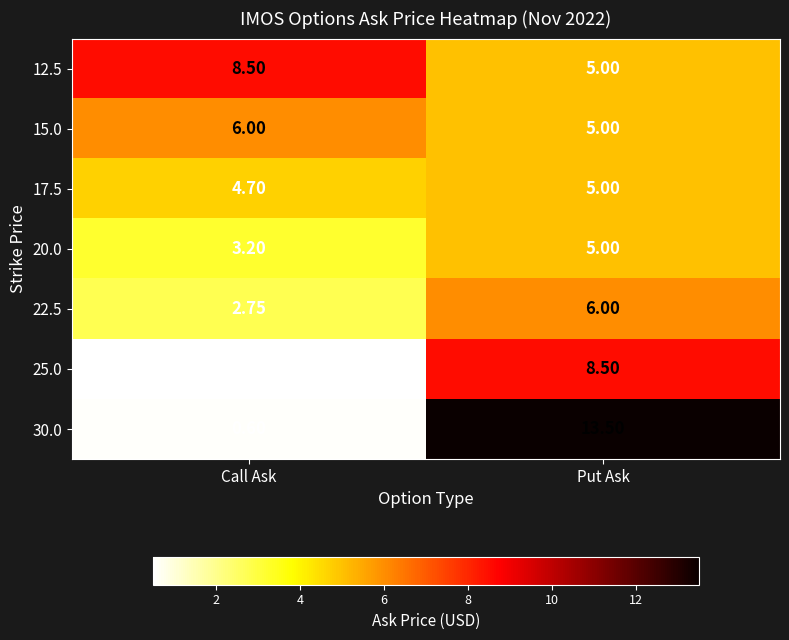

At which category is the sum across all series the highest?

Put Ask